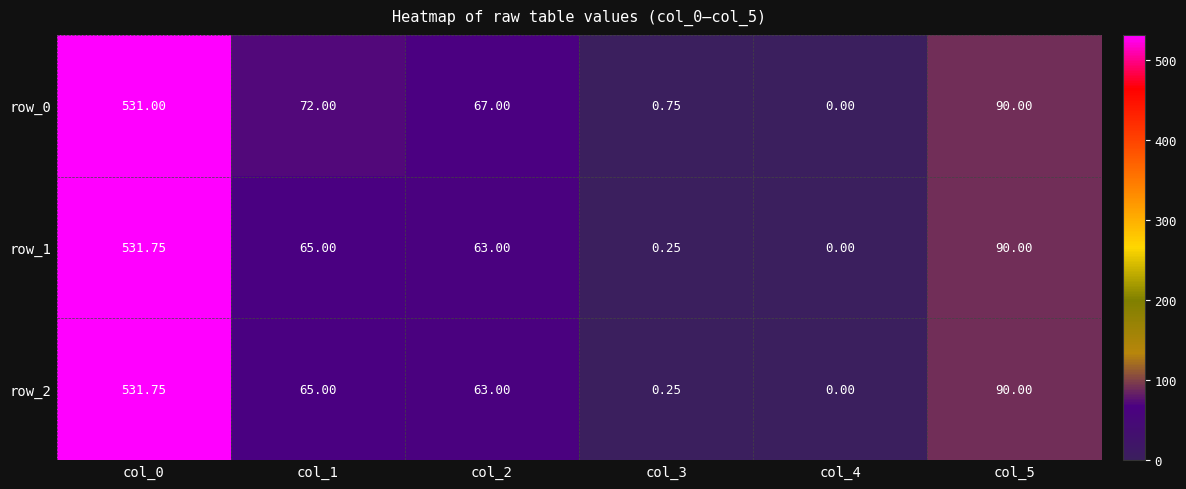

Between col_0 and col_3, which is larger?

col_0